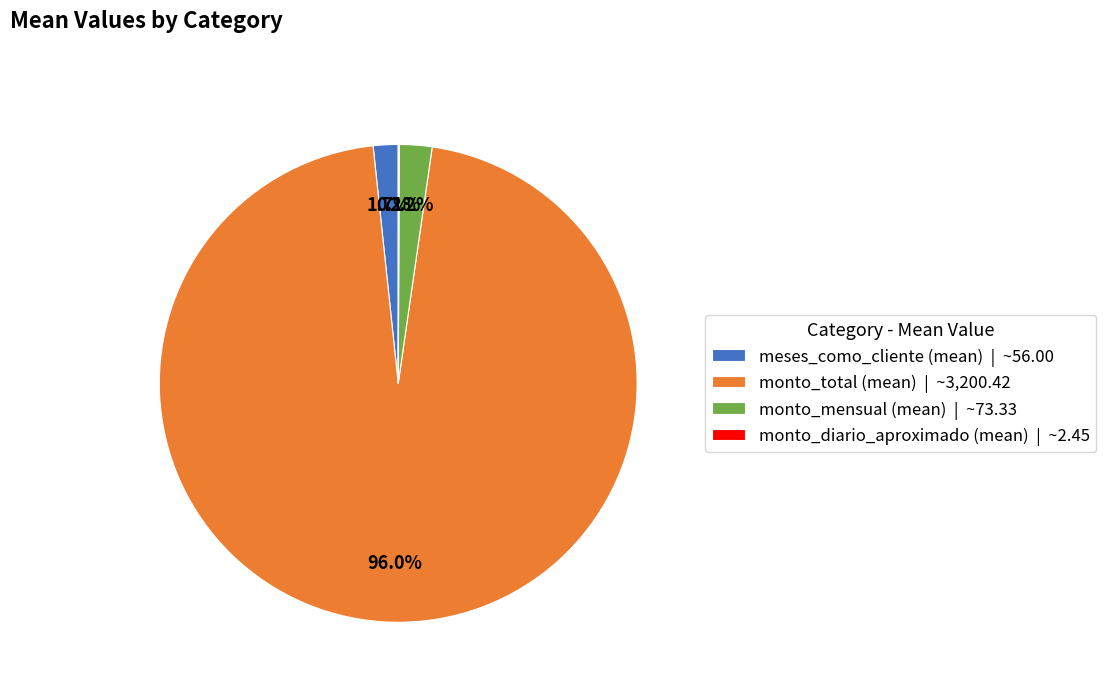

To the nearest percent, what is the average slice percentage?

25%